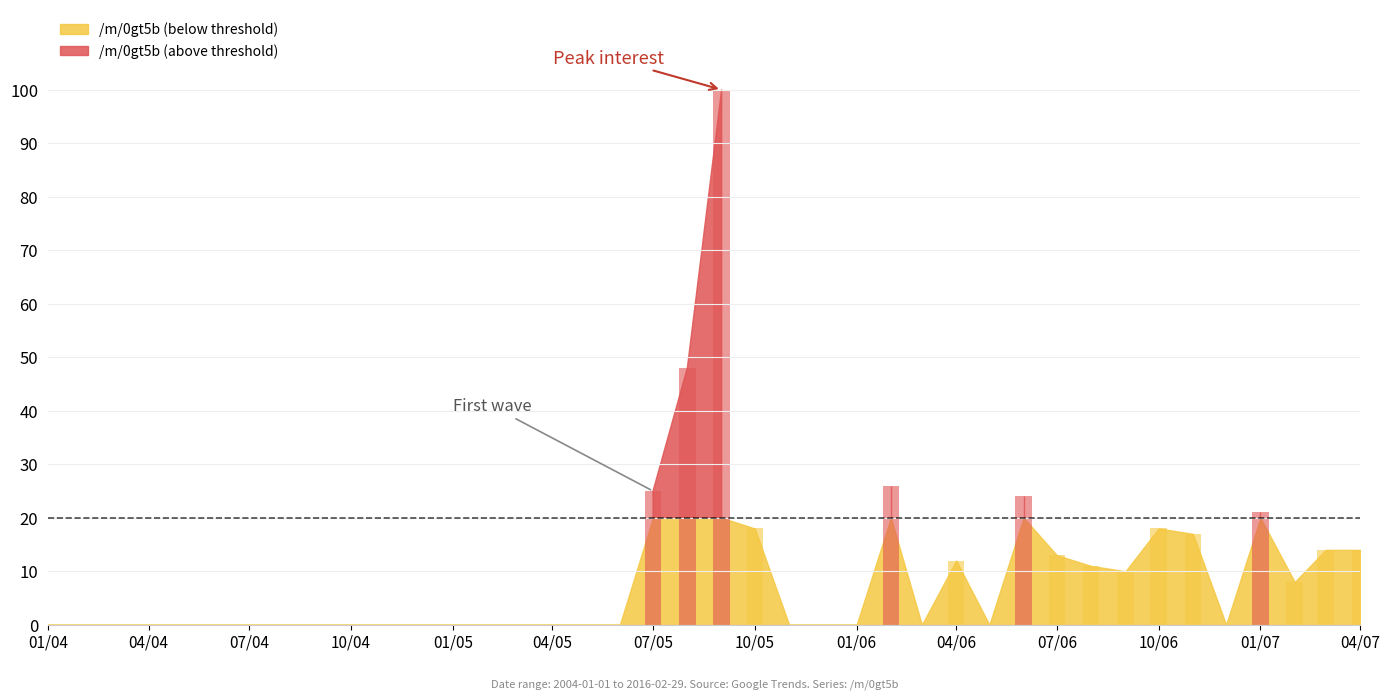

Where is the data nearest to the value 50?

2005-08-01